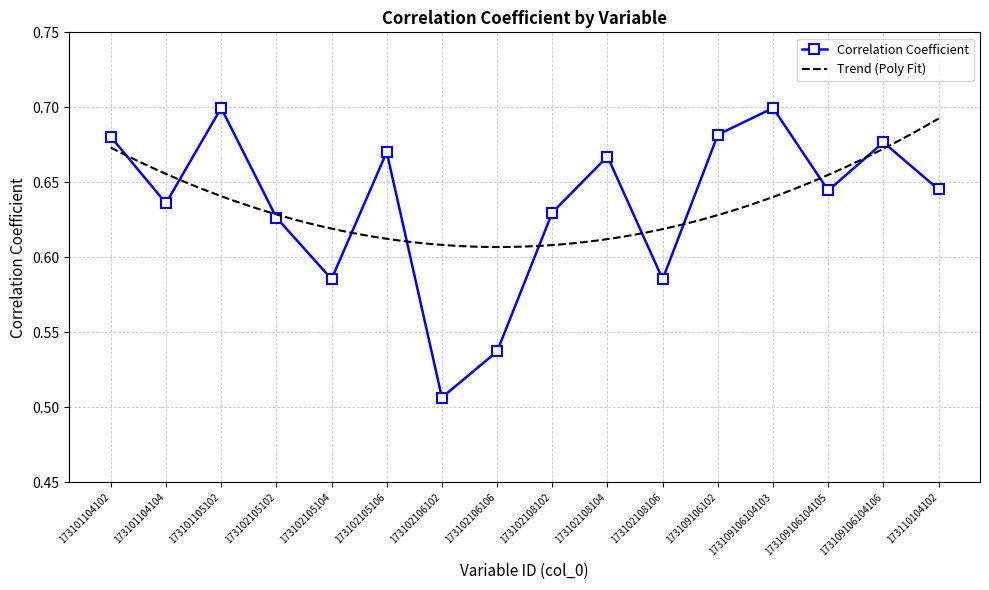

The chart shows a value of 0.1 at 173109106104105. True or false?

False